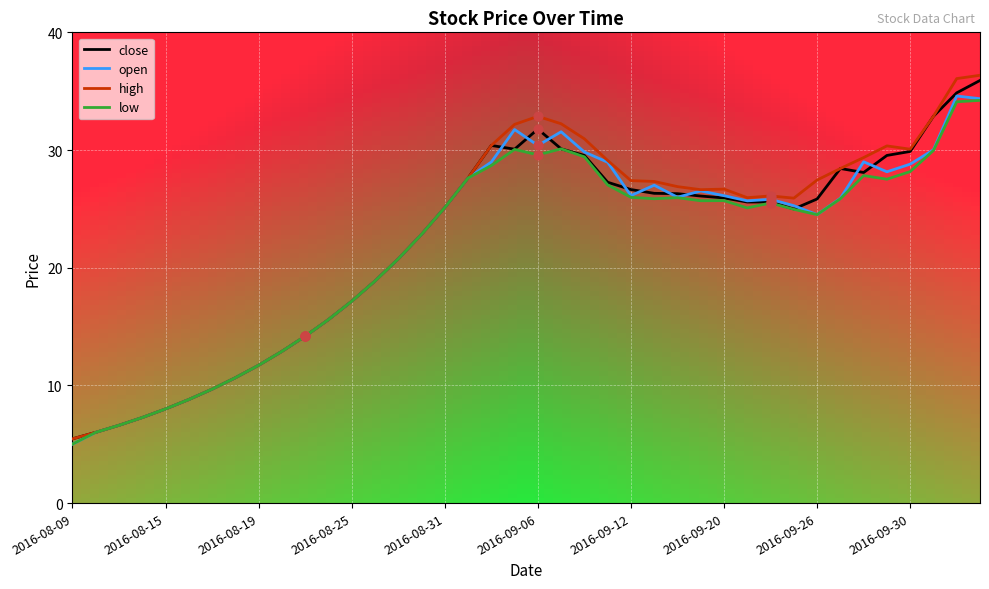

At how many categories does at least one series exceed 14?

30